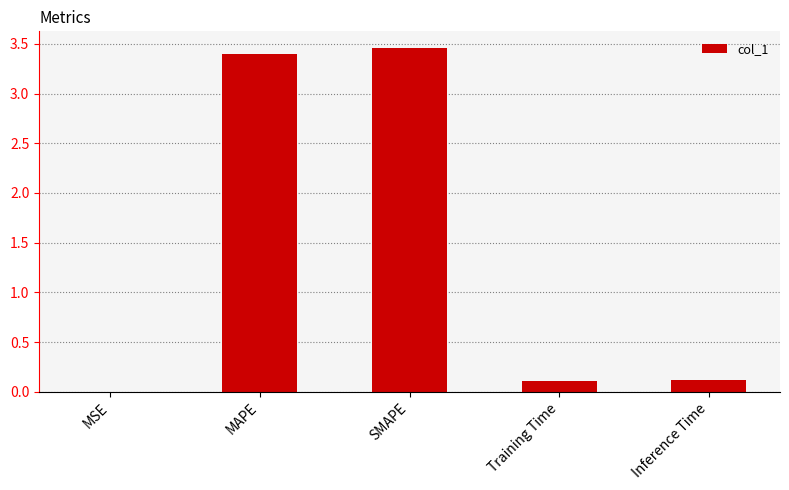

Is it true that the value at MAPE is 6.0?

False